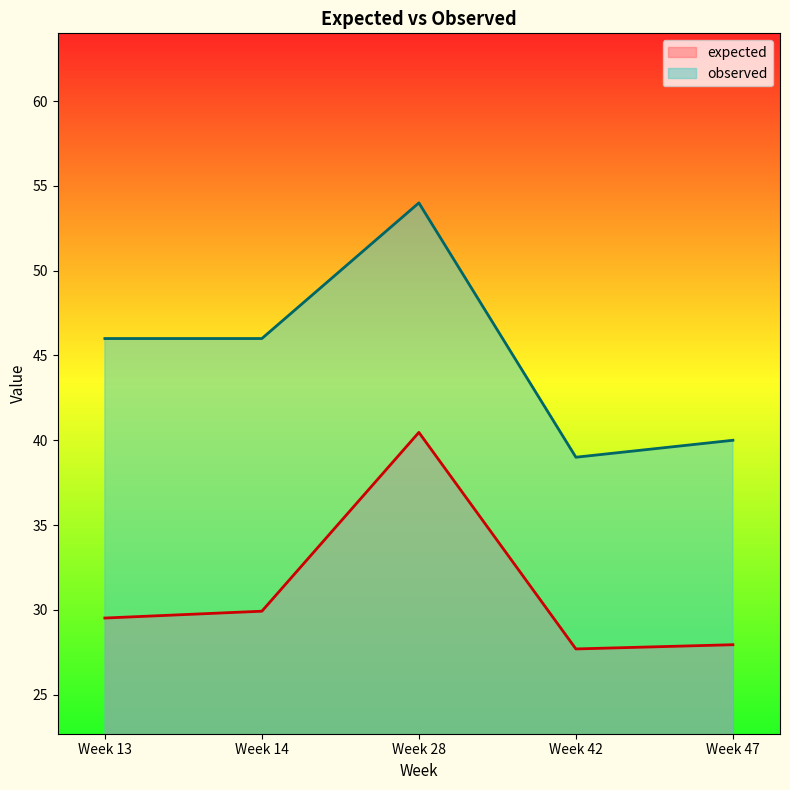

Which series has the largest range (max minus min)?

observed